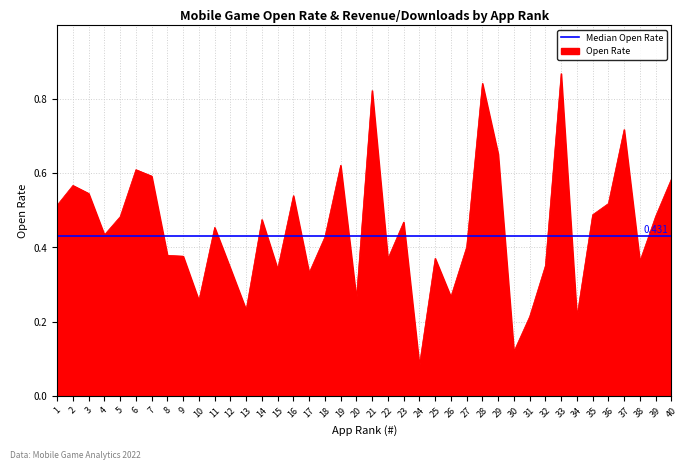

Count the number of categories in the chart.

40